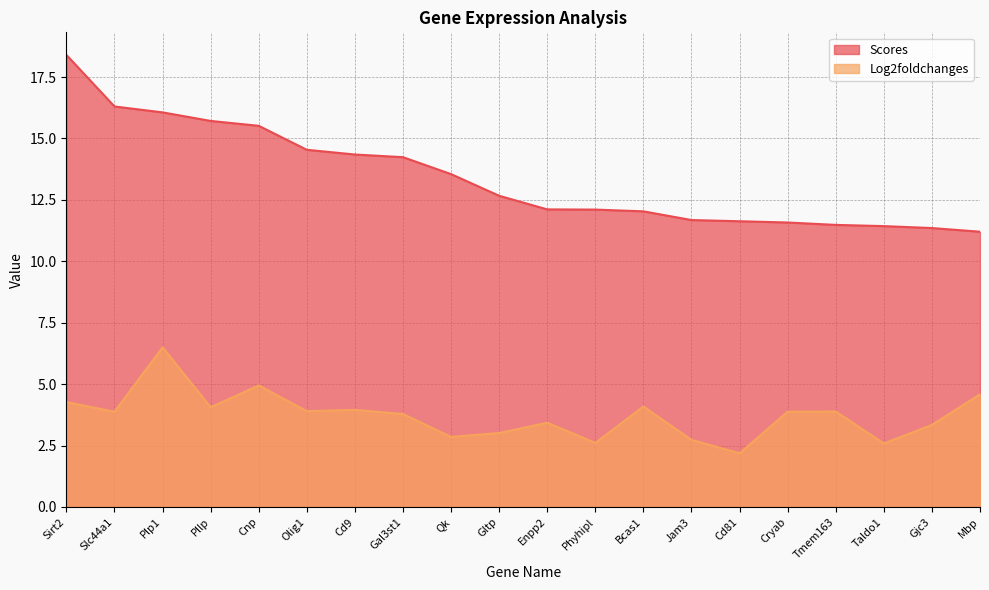

What is the label of the 18th point from the left?

Taldo1